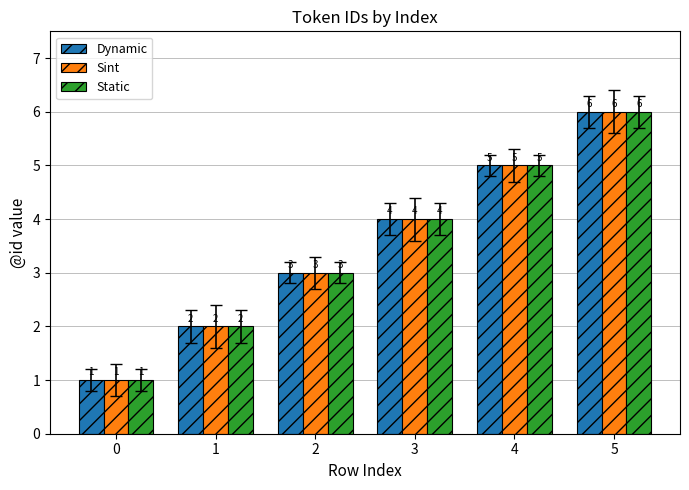

How many bars are there in each group?

3